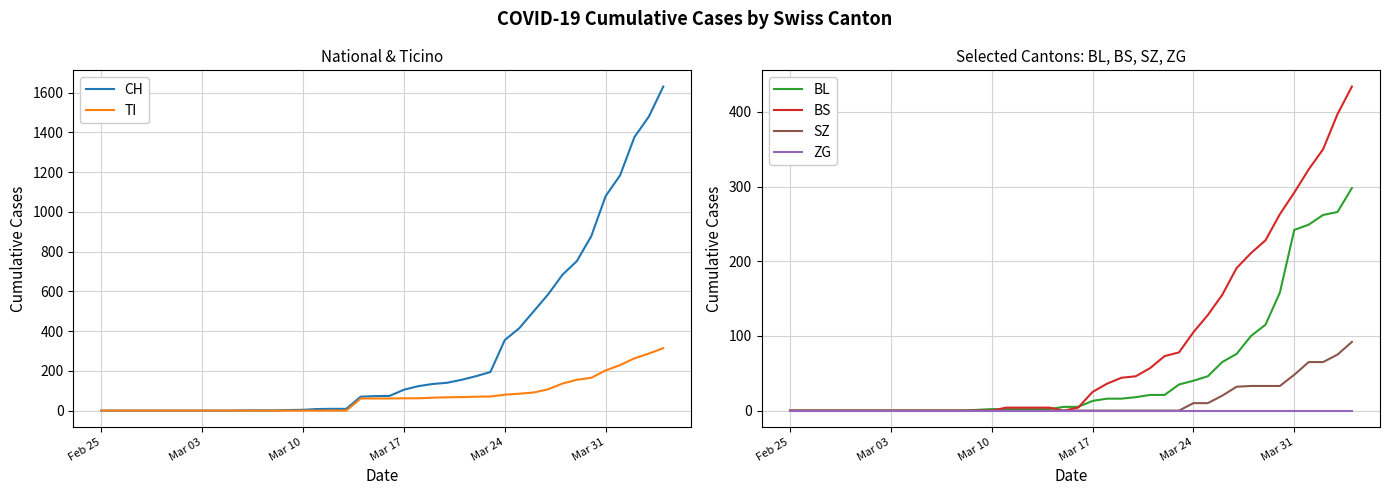

Reading left to right, extract all data points from this chart.

CH: 0	0	0	0	0	0	0	0	0	0	1	1	1	3	4	8	9	9	70	73	74	105	123	134	140	155	173	194	355	414	499	584	683	752	877	1079	1183	1376	1479	1630
TI: 0	0	0	0	0	0	0	0	0	0	0	0	0	0	0	0	0	0	61	61	61	62	62	65	67	68	70	71	80	85	91	107	136	155	165	202	229	263	287	314
BL: 0	0	0	0	0	0	0	0	0	0	0	0	0	1	2	2	2	2	2	5	5	13	16	16	18	21	21	35	40	46	65	76	100	115	158	242	249	262	266	298
BS: 0	0	0	0	0	0	0	0	0	0	0	0	0	0	0	4	4	4	4	0	4	25	36	44	46	57	73	78	105	128	155	191	211	228	263	292	323	350	397	434
SZ: 0	0	0	0	0	0	0	0	0	0	0	0	0	0	0	0	0	0	0	0	0	0	0	0	0	0	0	0	10	10	20	32	33	33	33	48	65	65	75	92
ZG: 0	0	0	0	0	0	0	0	0	0	0	0	0	0	0	0	0	0	0	0	0	0	0	0	0	0	0	0	0	0	0	0	0	0	0	0	0	0	0	0